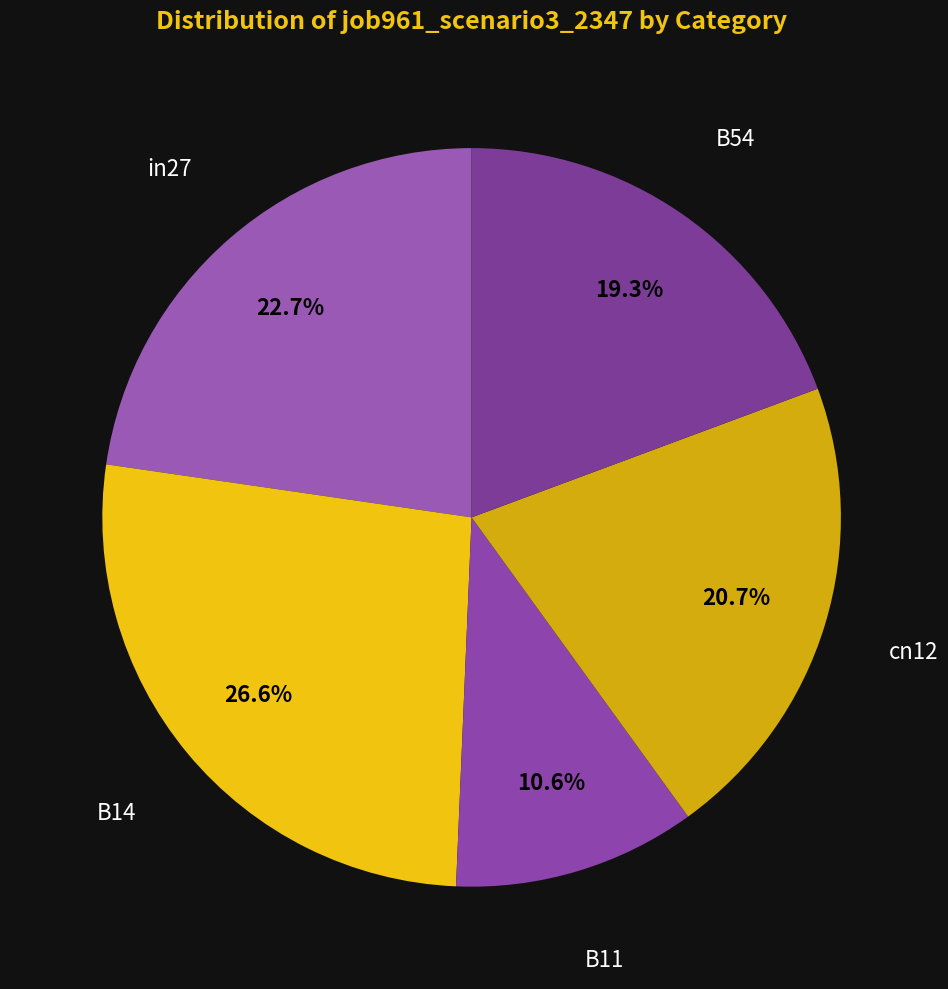

Between B11 and B14, which is larger?

B14